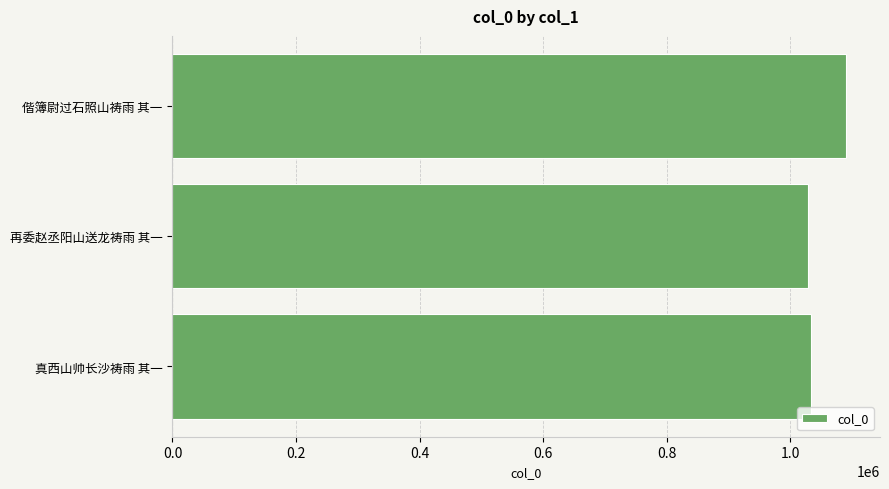

At which category does the chart reach its peak across all series?

偕簿尉过石照山祷雨 其一